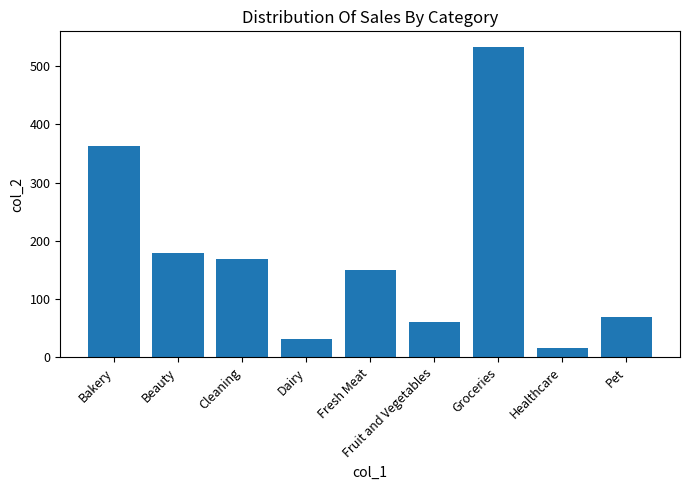

What is the ratio of the value at Groceries to the value at Fresh Meat?

3.6